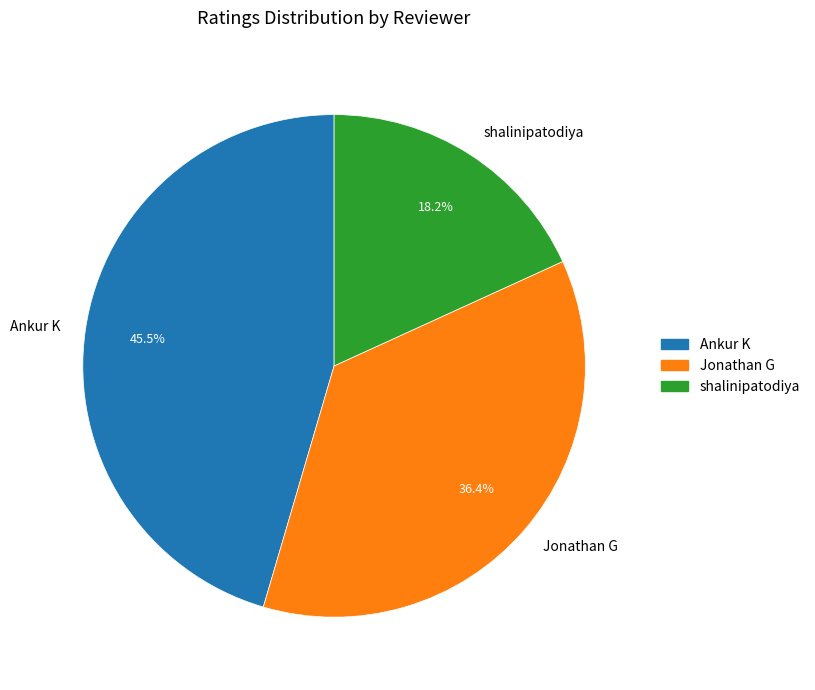

What is the largest slice in the pie chart?

Ankur K